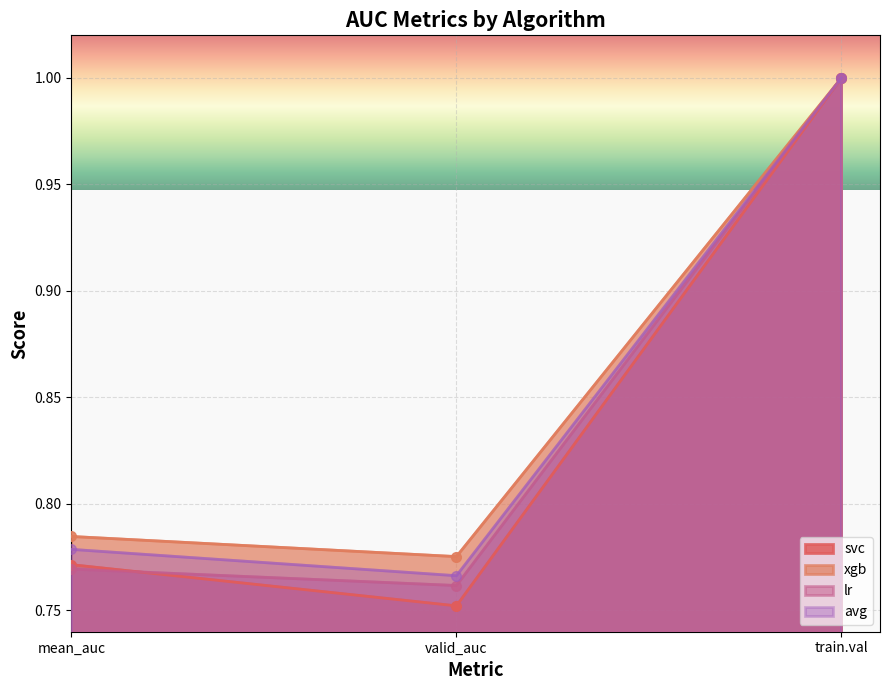

What is the sum of all lr values?

2.5